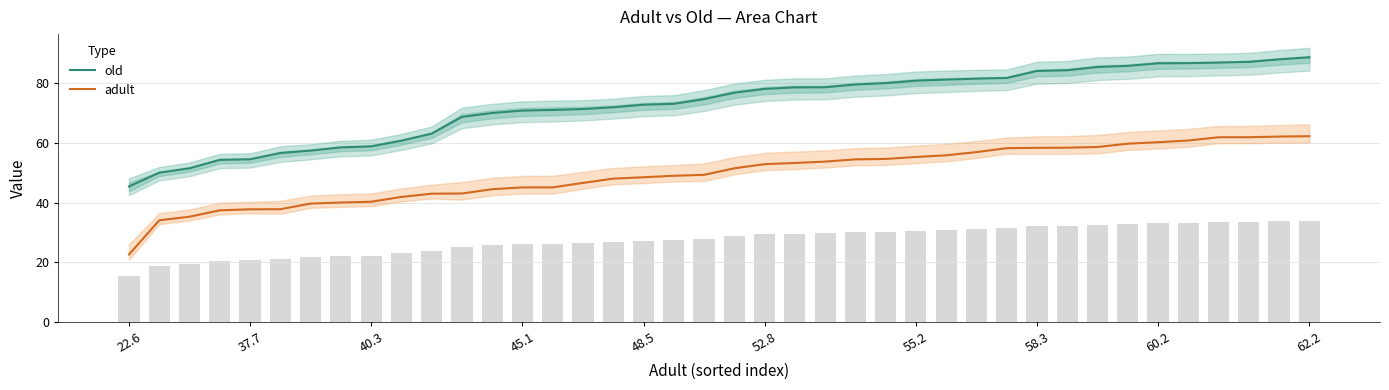

How many values in the adult series exceed 51?

20